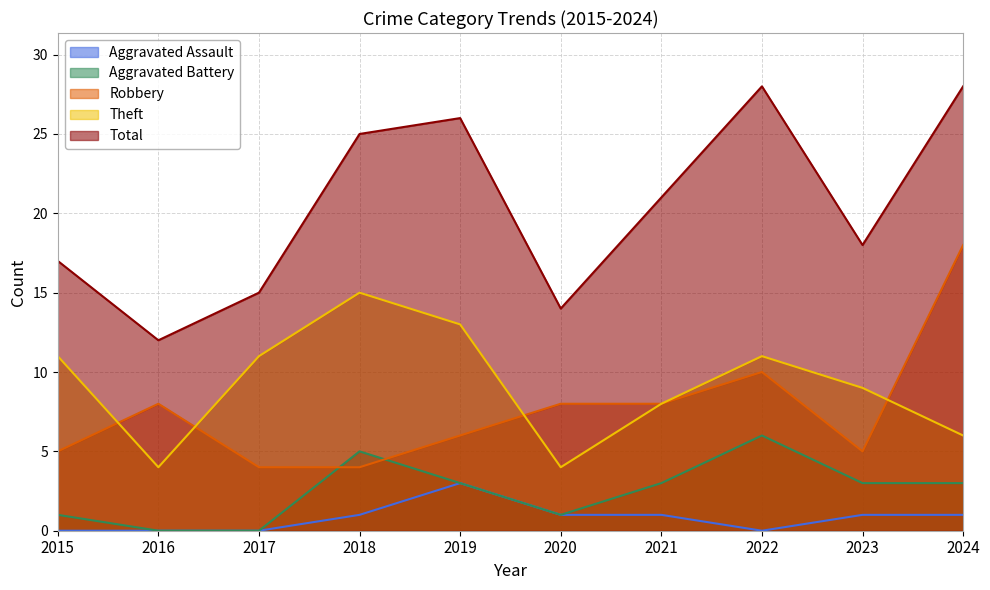

At how many categories does at least one series exceed 1?

10